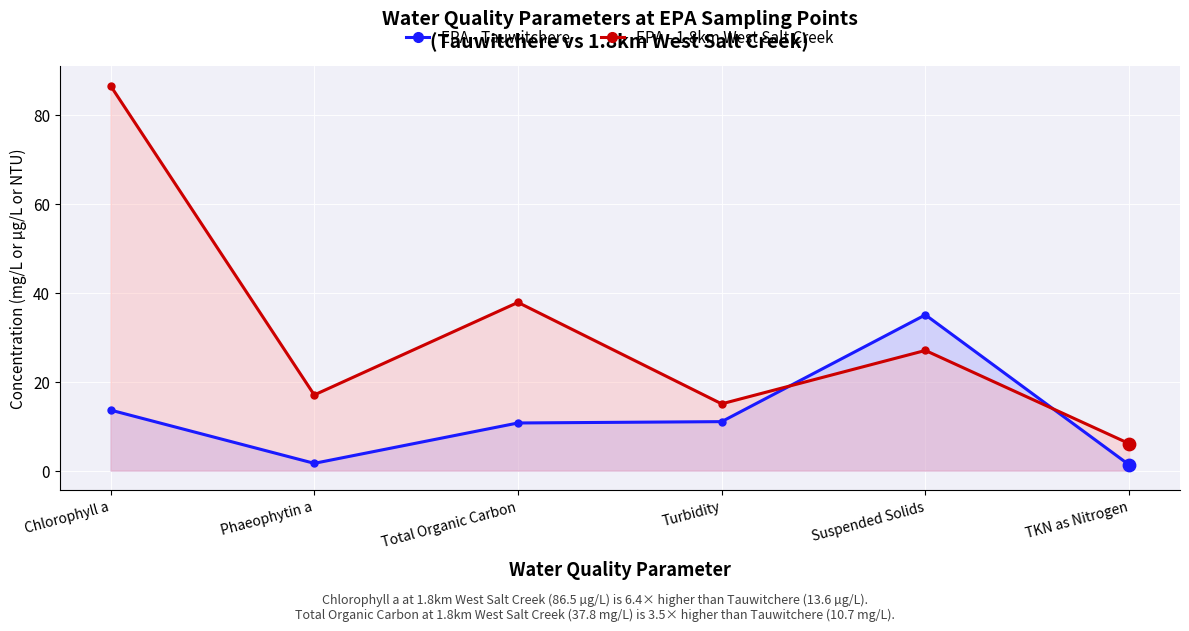

What are all the series names shown in the legend?

EPA - Tauwitchere, EPA - 1.8km West Salt Creek